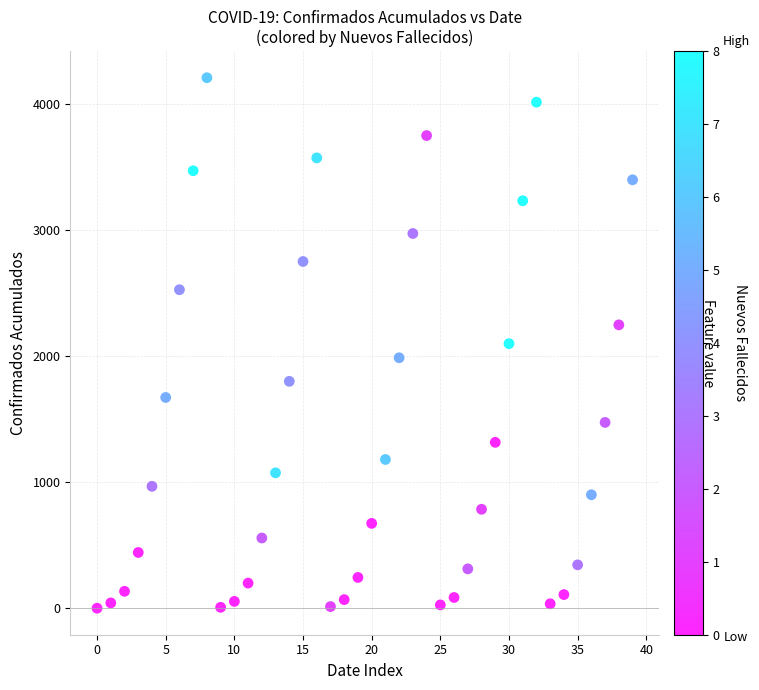

What is the range of Y values (max minus min)?

4209